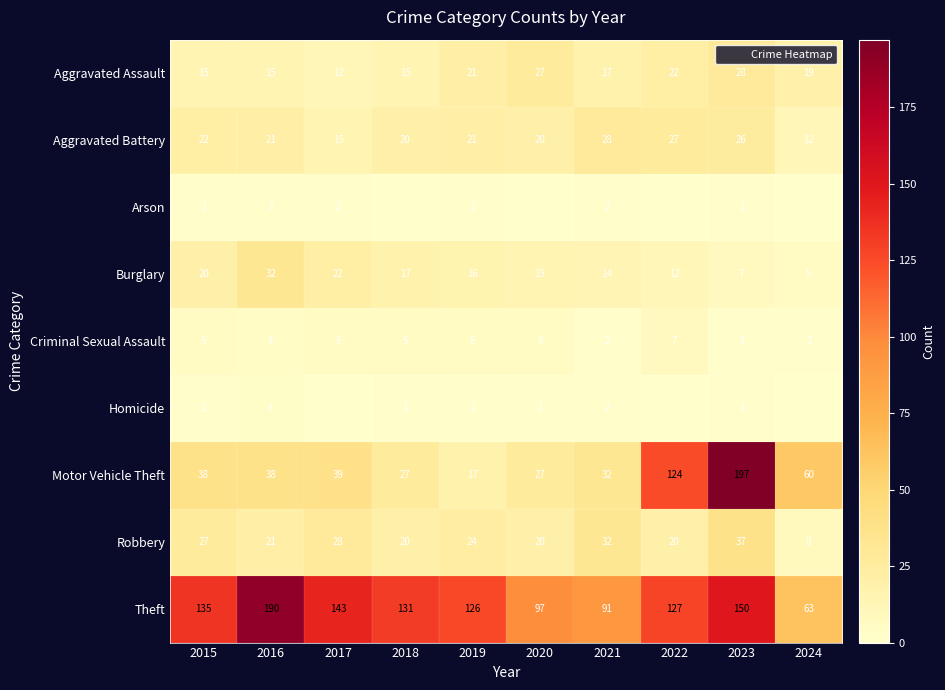

List the labels in order of Theft value, smallest first.

2024, 2021, 2020, 2019, 2022, 2018, 2015, 2017, 2023, 2016